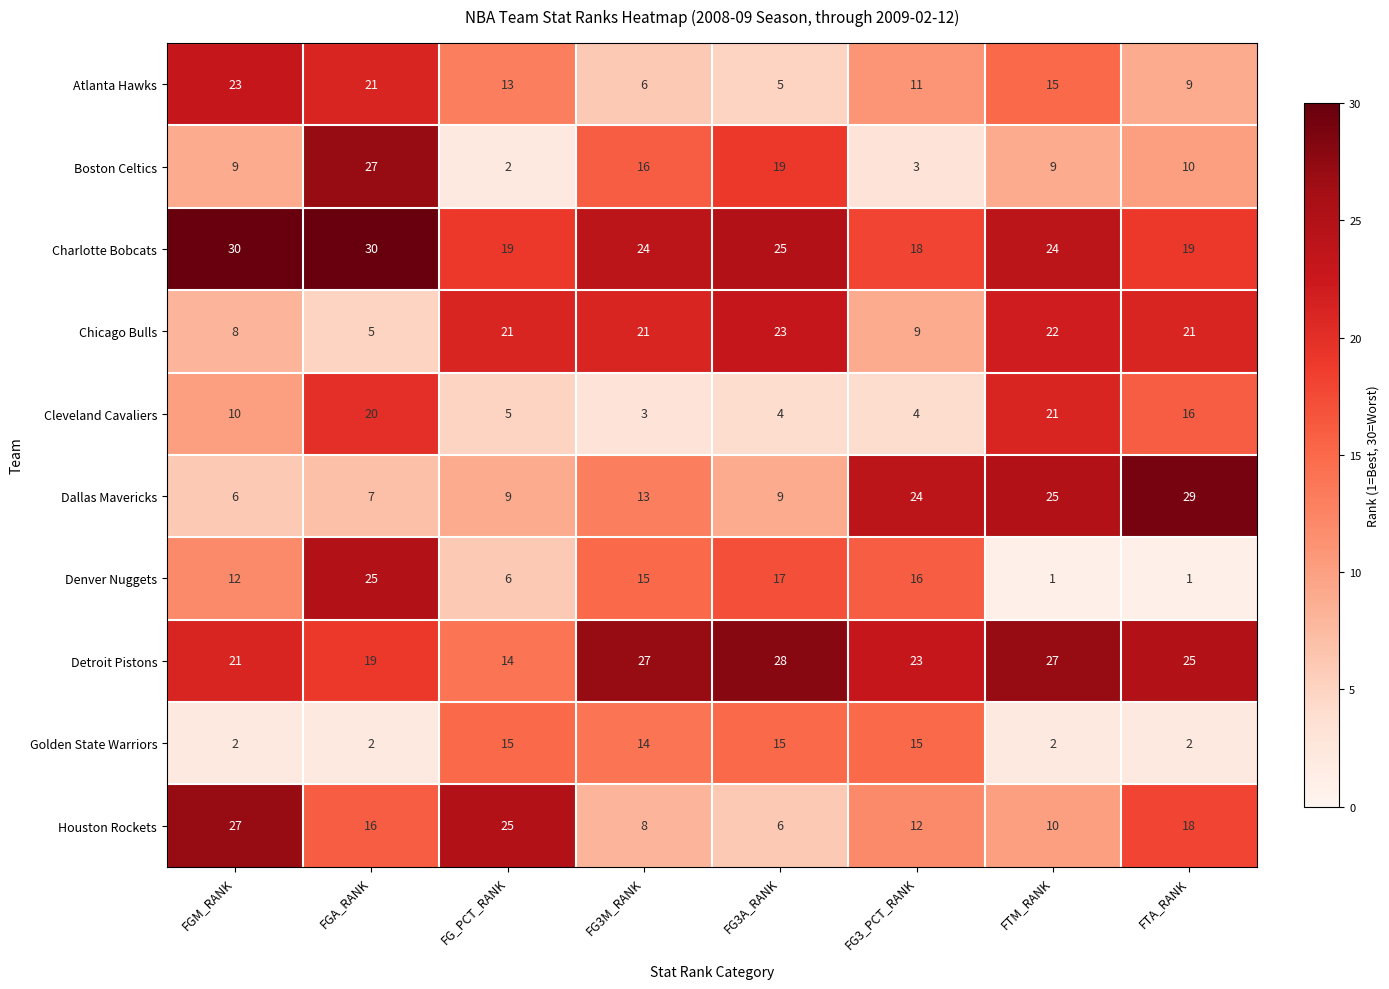

What is the sum of all Houston Rockets values?

122